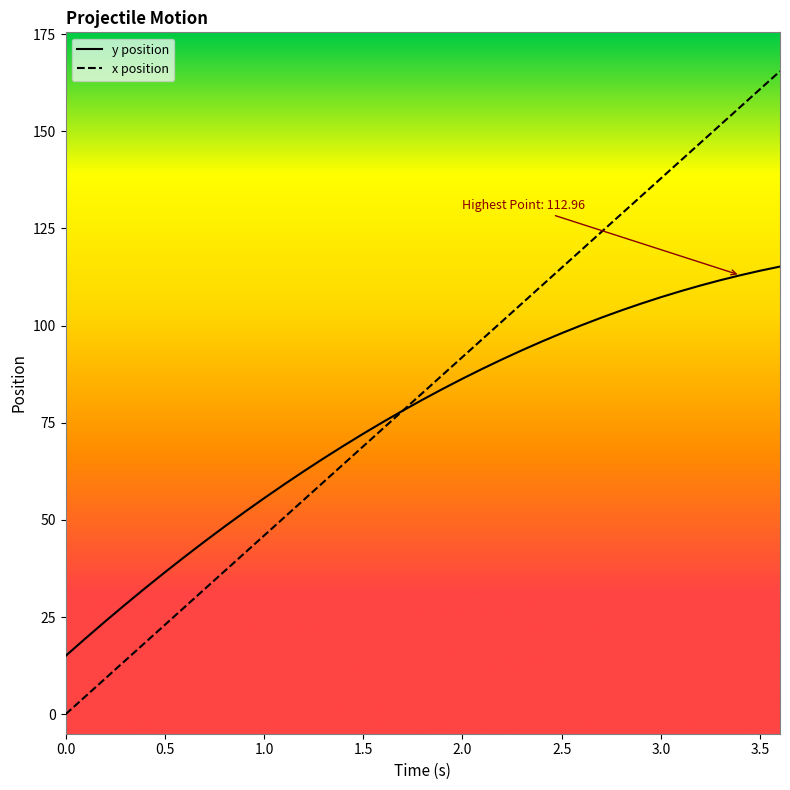

List the series in order of their overall mean, lowest first.

y position, x position